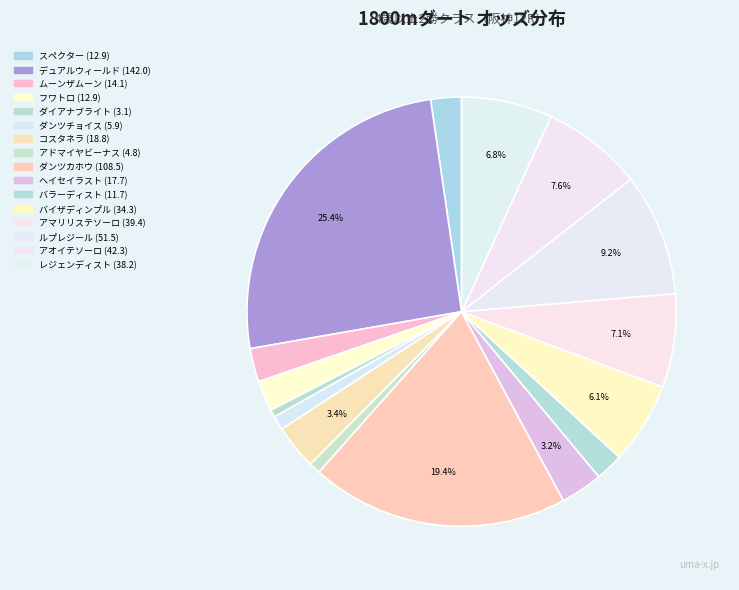

True or false: バイザディンプル accounts for 6% of the total.

True